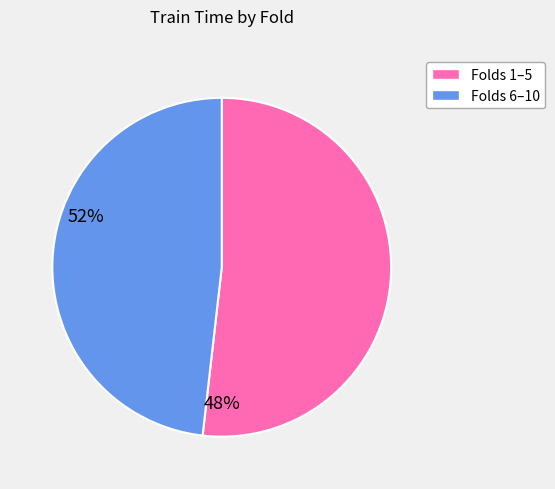

True or false: Folds 6–10 accounts for 48% of the total.

True